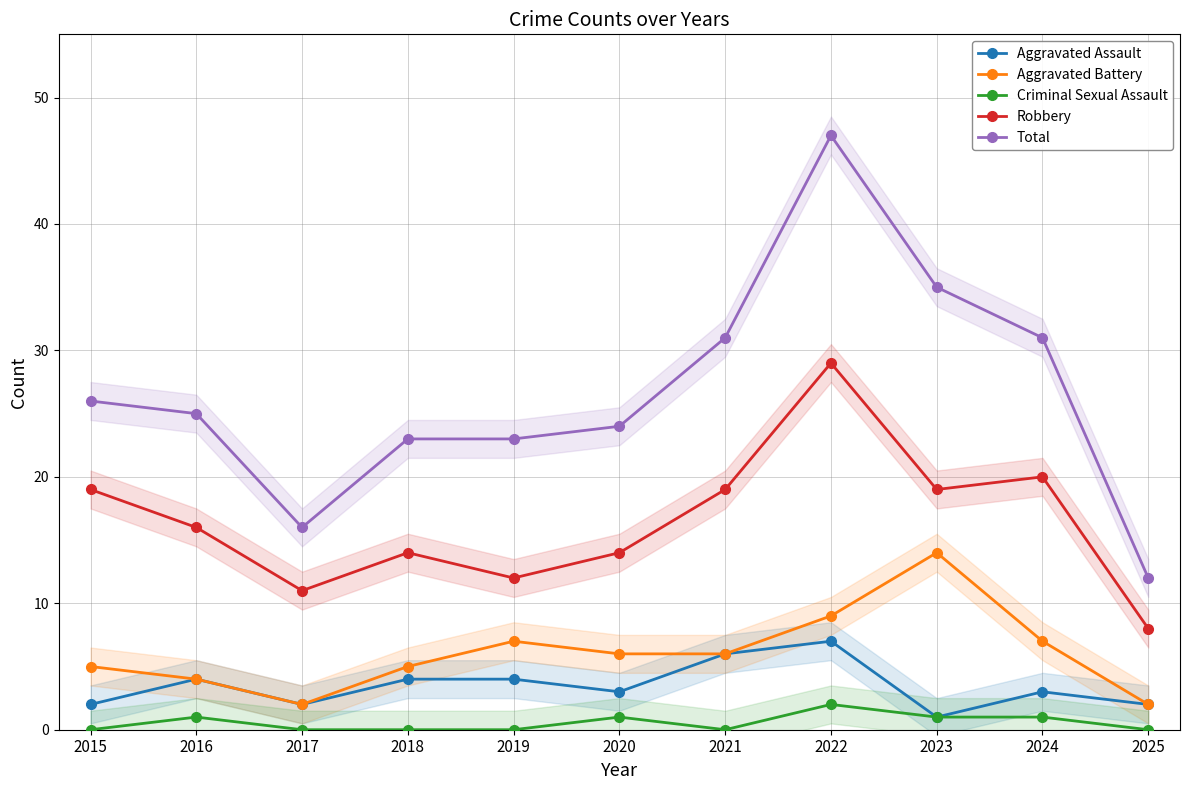

Which category has the highest value in the Criminal Sexual Assault series?

2022